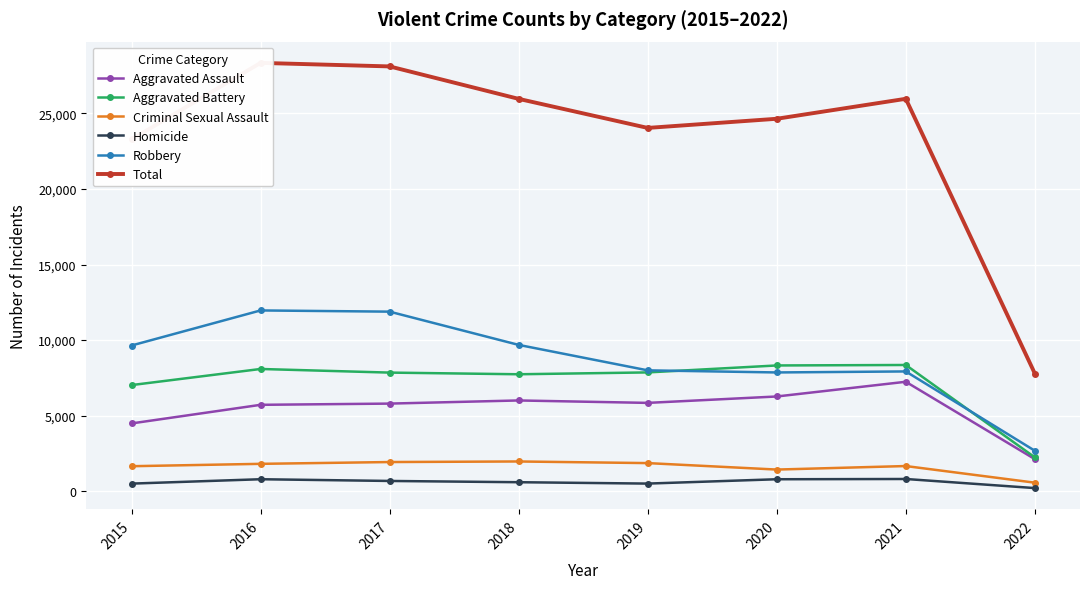

What is the difference between the second highest and minimum values in the Criminal Sexual Assault series?

1366